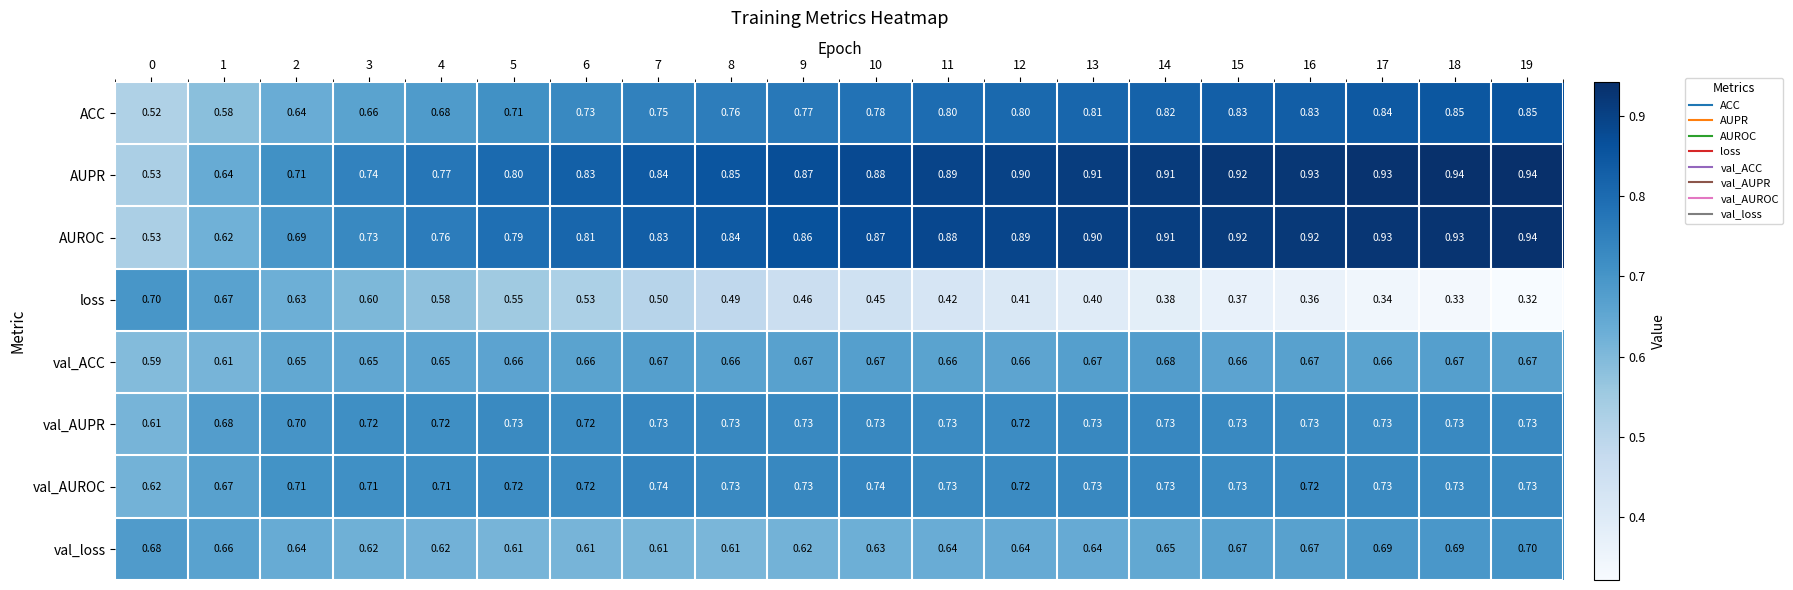

Rank the series at 5 from highest to lowest value.

AUPR, AUROC, val_AUPR, val_AUROC, ACC, val_ACC, val_loss, loss